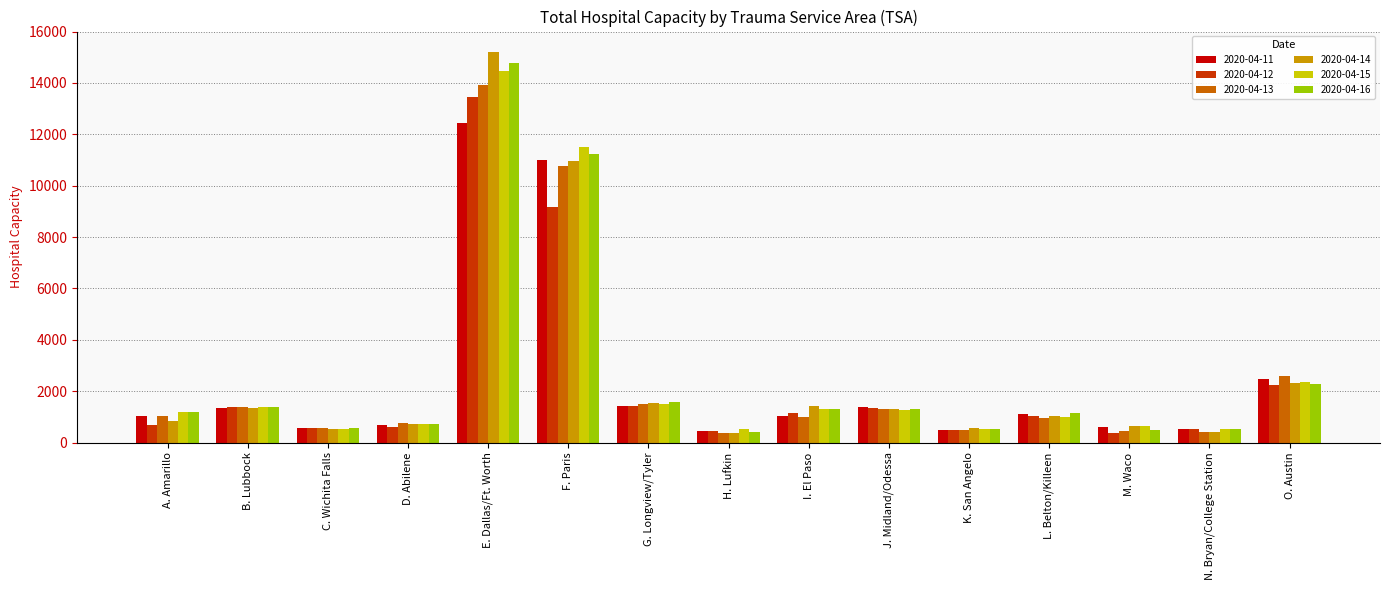

What is the highest value of the 2020-04-16 series?

14794